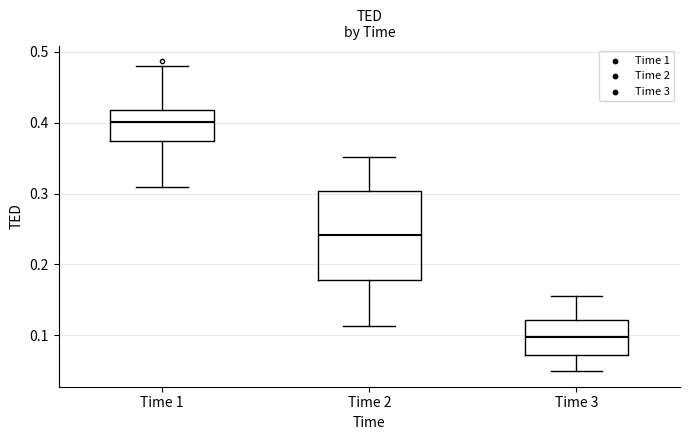

Which box's median line is the highest?

Time 1